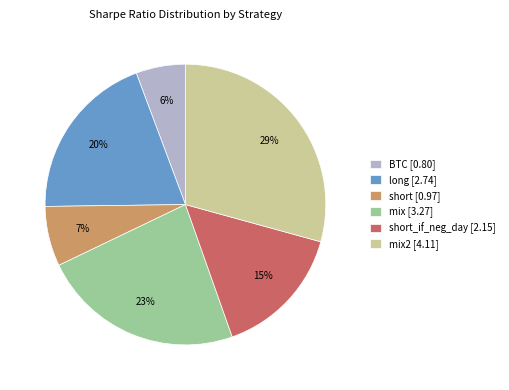

Rank the categories by value from lowest to highest.

BTC [0.80], short [0.97], short_if_neg_day [2.15], long [2.74], mix [3.27], mix2 [4.11]